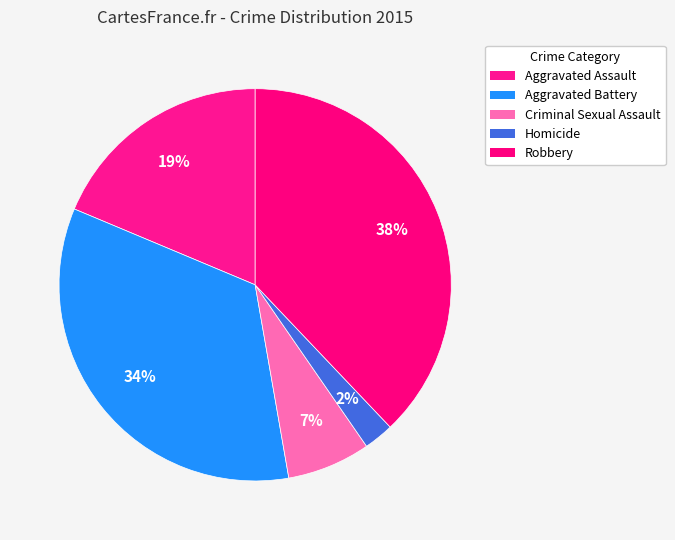

How much of the chart is everything except Aggravated Battery?

65.9%